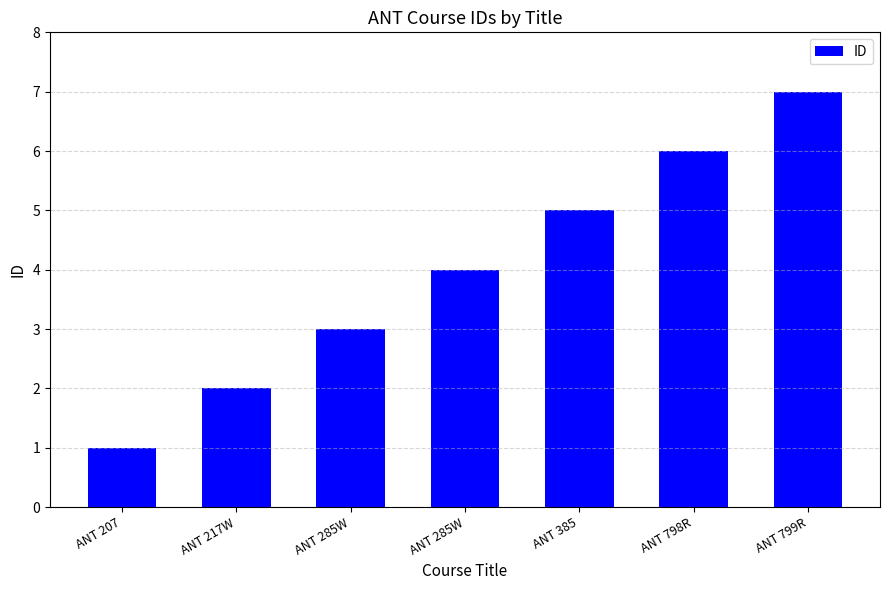

Where does the data first go above 4?

ANT 385